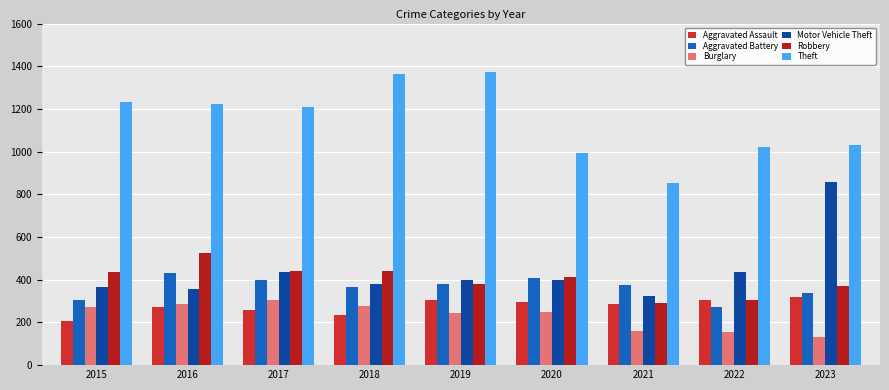

What is the smallest value displayed?

130